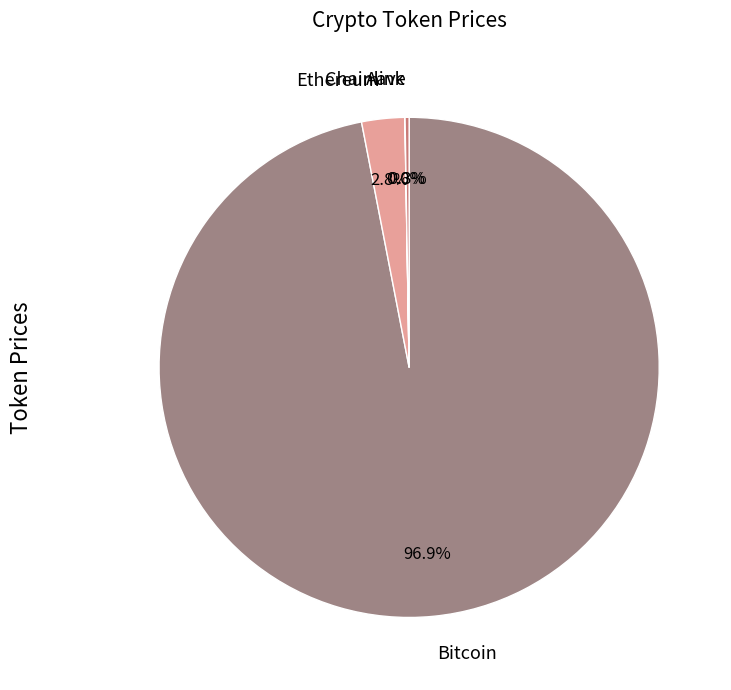

Between Bitcoin and Ethereum, which is larger?

Bitcoin